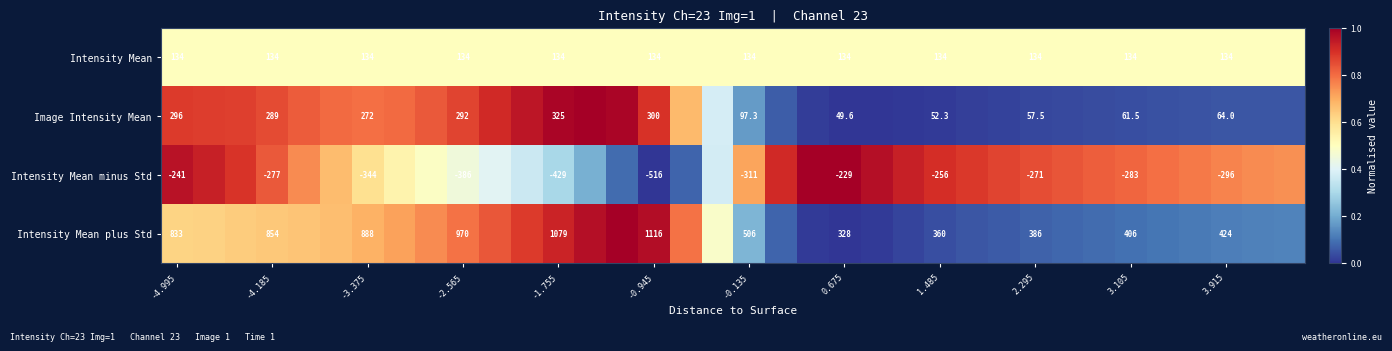

Rank the series at -3.375 from highest to lowest value.

Intensity Mean plus Std, Image Intensity Mean, Intensity Mean, Intensity Mean minus Std